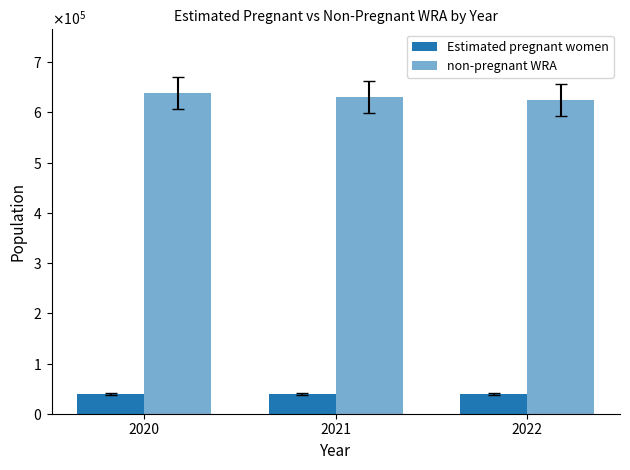

Does the chart contain stacked bars?

No